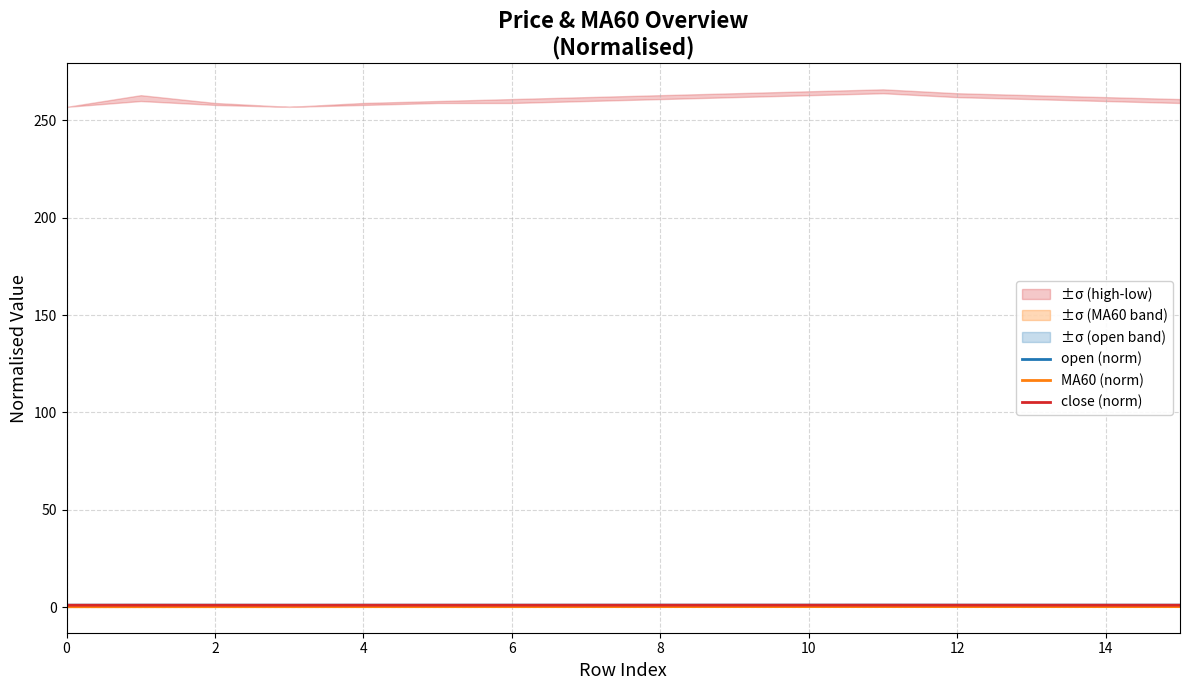

What is the sum of all open (norm) values?

16.1